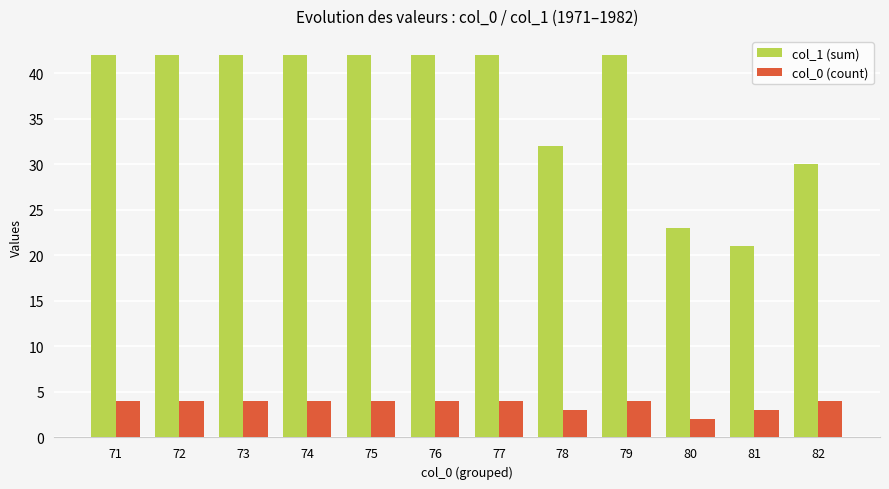

Is the value of col_1 (sum) at 79 greater than the value of col_0 (count) at 80?

Yes